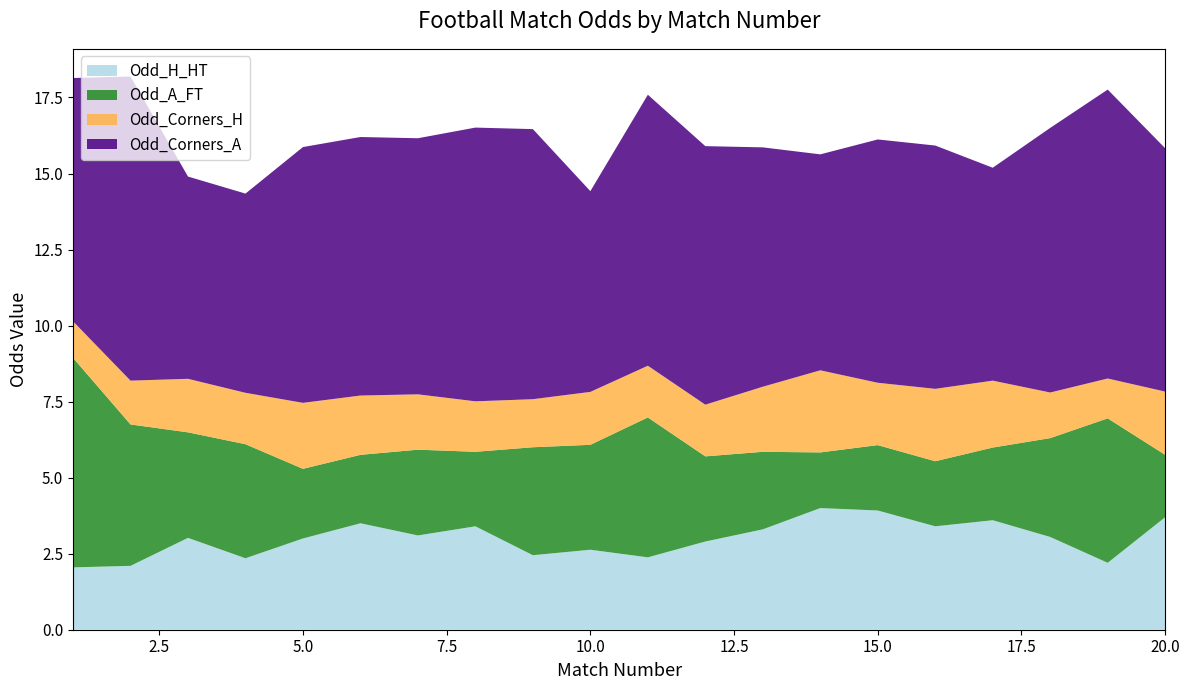

Reading left to right, what are all the values shown in this chart?

Odd_H_HT: 1=2.0	2=2.1	3=3.0	4=2.4	5=3.0	6=3.5	7=3.1	8=3.4	9=2.5	10=2.6	11=2.4	12=2.9	13=3.3	14=4.0	15=3.9	16=3.4	17=3.6	18=3.0	19=2.2	20=3.7
Odd_A_FT: 1=6.9	2=4.7	3=3.5	4=3.8	5=2.3	6=2.2	7=2.8	8=2.5	9=3.5	10=3.5	11=4.6	12=2.8	13=2.5	14=1.8	15=2.1	16=2.1	17=2.4	18=3.2	19=4.8	20=2.0
Odd_Corners_H: 1=1.2	2=1.4	3=1.8	4=1.7	5=2.2	6=1.9	7=1.8	8=1.7	9=1.6	10=1.7	11=1.7	12=1.7	13=2.1	14=2.7	15=2.0	16=2.4	17=2.2	18=1.5	19=1.3	20=2.1
Odd_Corners_A: 1=8.0	2=10.0	3=6.7	4=6.5	5=8.4	6=8.5	7=8.4	8=9.0	9=8.9	10=6.6	11=8.9	12=8.5	13=7.9	14=7.1	15=8.0	16=8.0	17=7.0	18=8.7	19=9.5	20=8.0